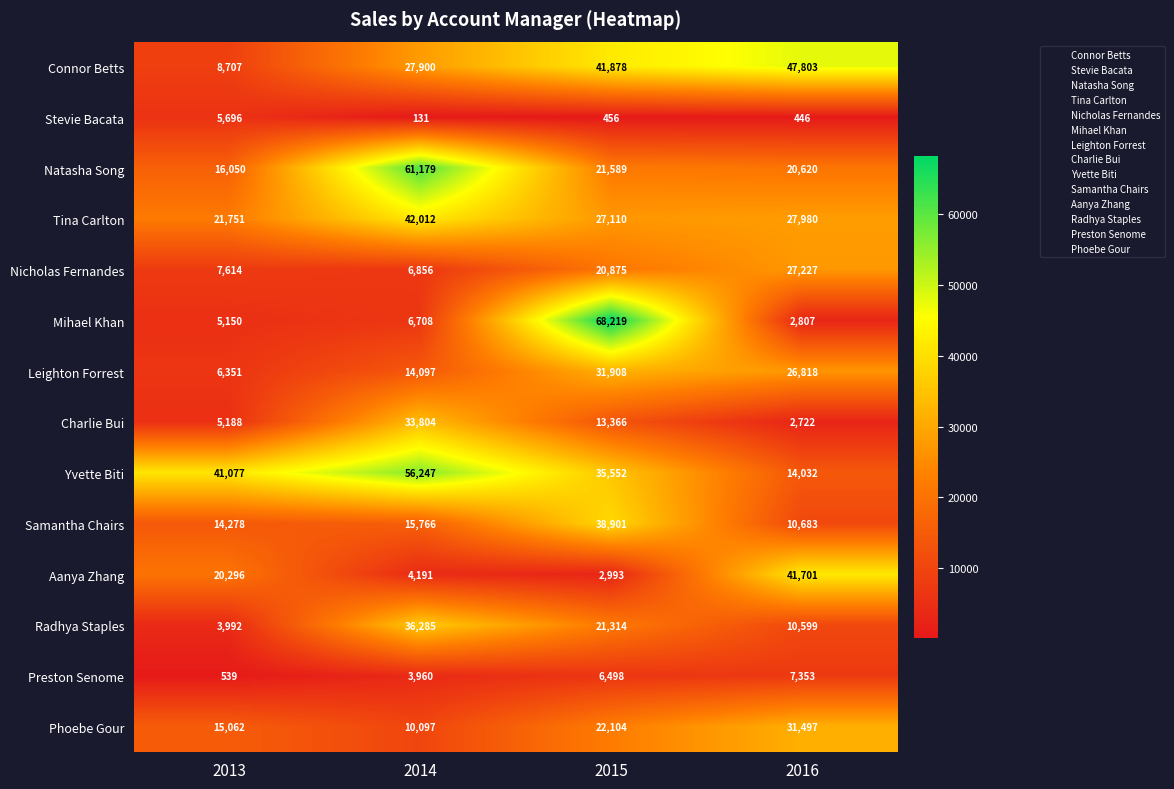

At 2015, list the series in order from largest to smallest.

Mihael Khan, Connor Betts, Samantha Chairs, Yvette Biti, Leighton Forrest, Tina Carlton, Phoebe Gour, Natasha Song, Radhya Staples, Nicholas Fernandes, Charlie Bui, Preston Senome, Aanya Zhang, Stevie Bacata